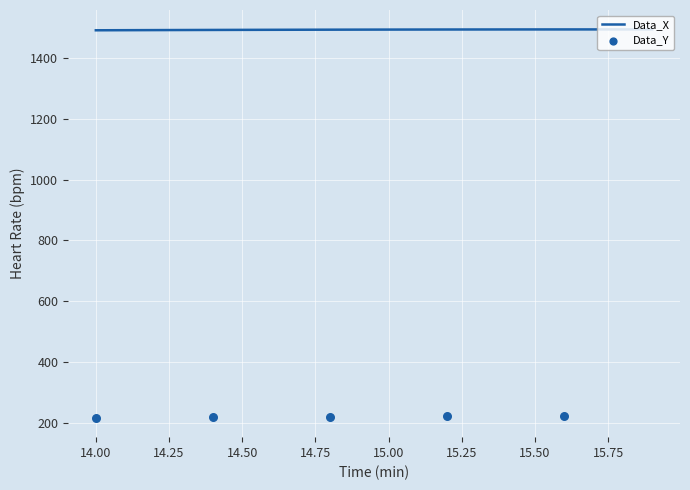

Which has a higher value, 14.0 or 15.7?

15.7